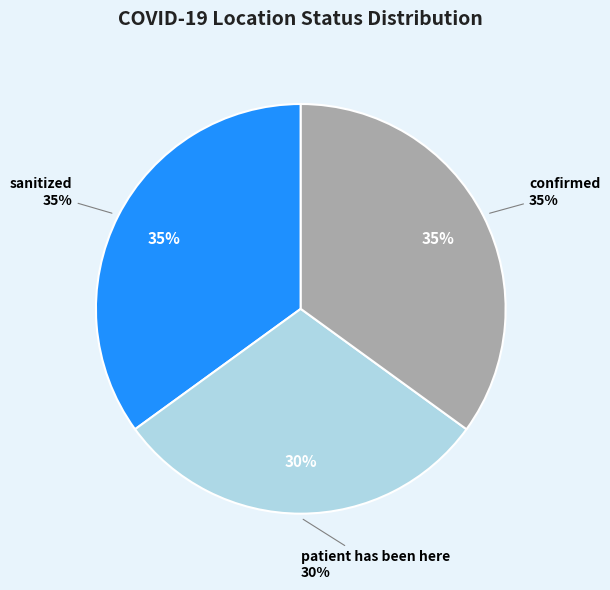

True or false: patient_has_been_here accounts for 30% of the total.

True